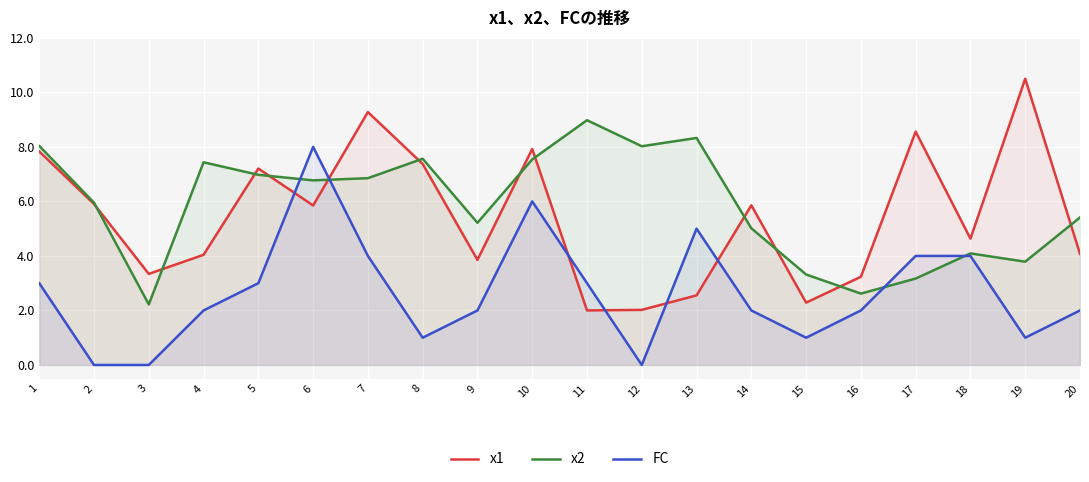

Which series has the widest spread of values?

x1